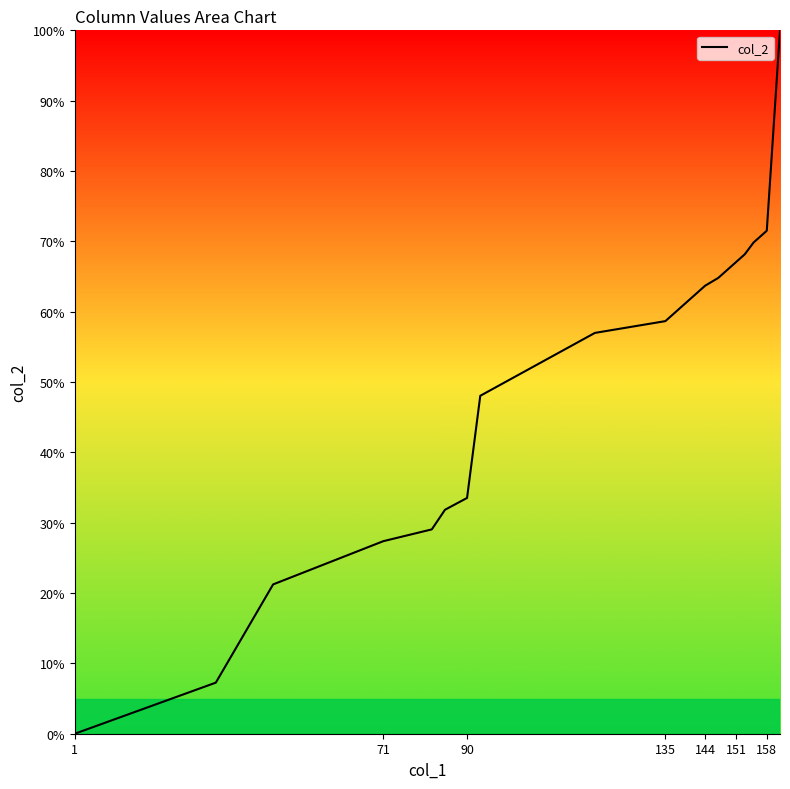

What is the greatest value displayed?

100.0